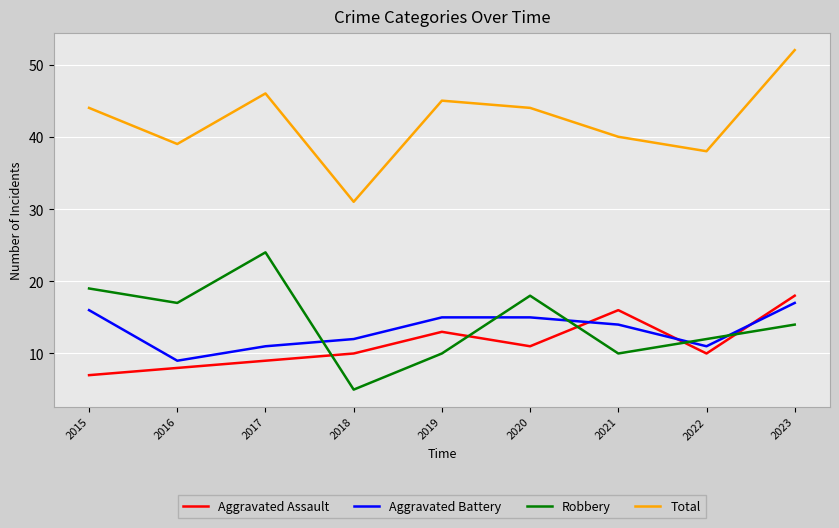

Is it true that Total equals 44 at 2015?

True